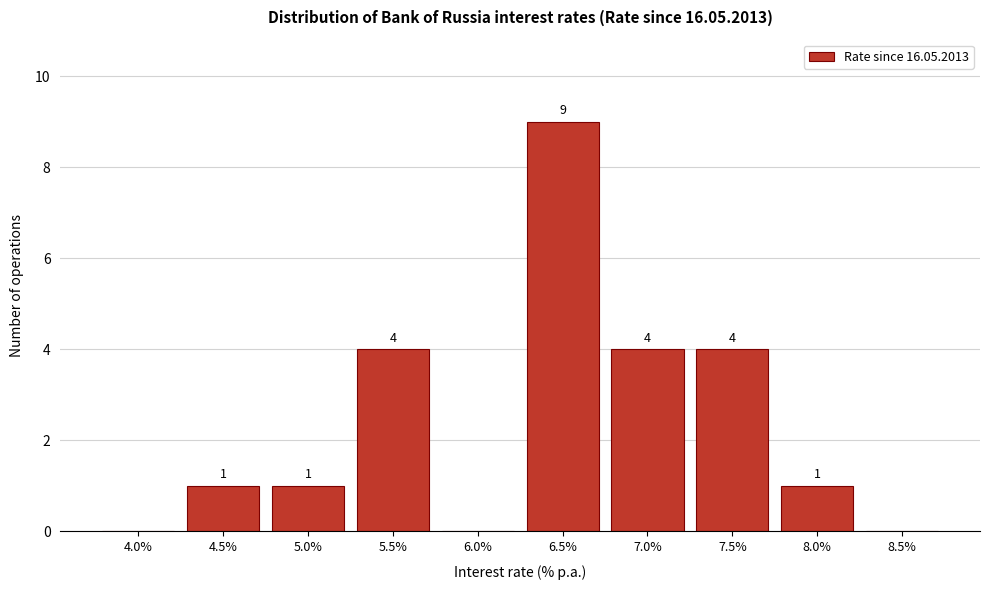

Reading right to left, what are all the values shown in this chart?

8.5%=0	8.0%=1	7.5%=4	7.0%=4	6.5%=9	6.0%=0	5.5%=4	5.0%=1	4.5%=1	4.0%=0